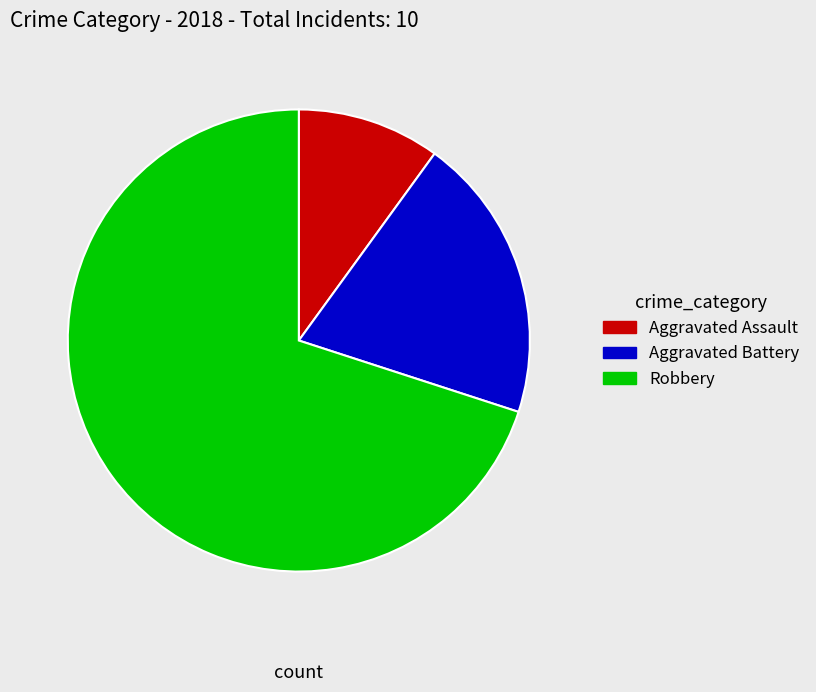

Rank the categories by value from lowest to highest.

Aggravated Assault, Aggravated Battery, Robbery